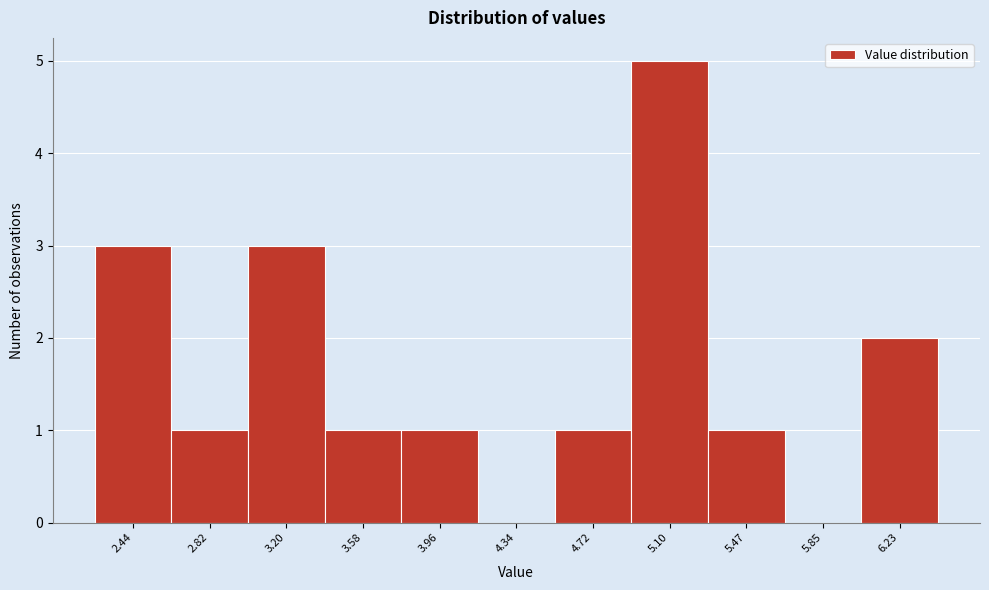

Reading left to right, extract all data points from this chart.

2.44=3	2.82=1	3.20=3	3.58=1	3.96=1	4.34=0	4.72=1	5.10=5	5.47=1	5.85=0	6.23=2